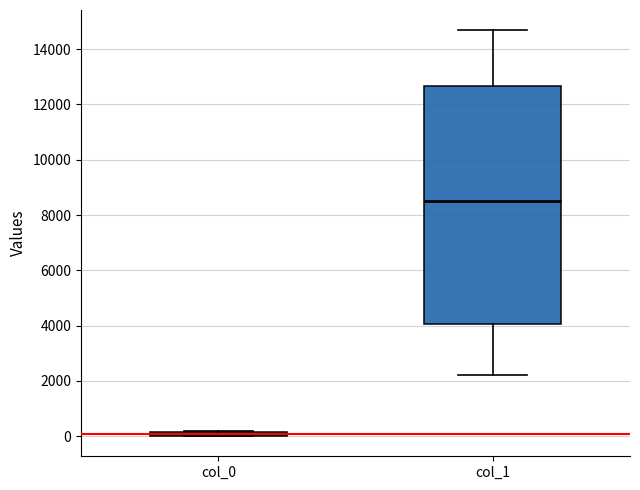

Which box has the lowest median line?

col_0